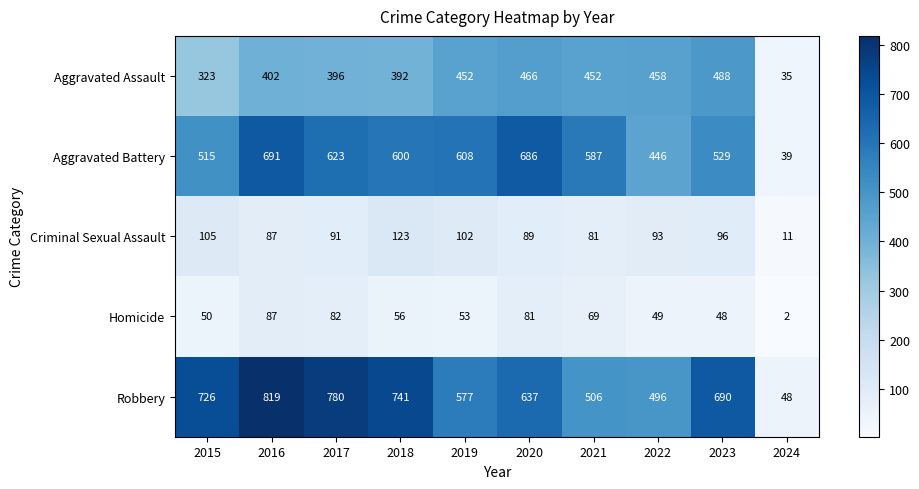

The value of Aggravated Battery at 2024 is 27. True or false?

False